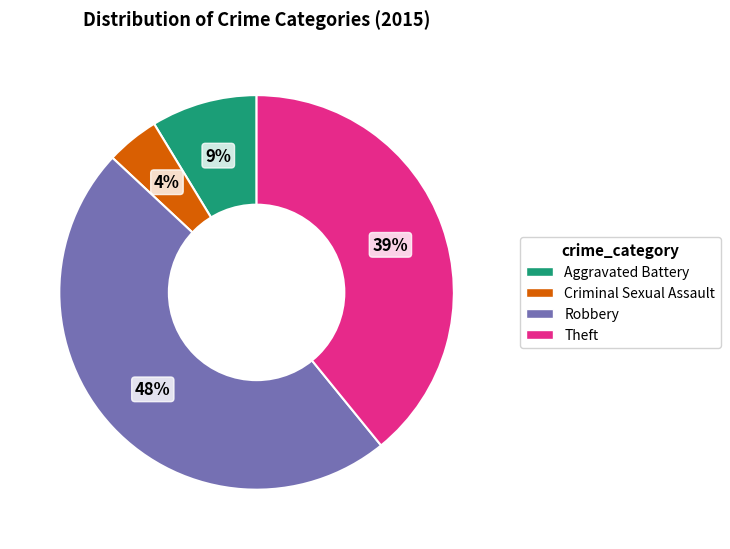

Combined, do Aggravated Battery and Theft account for over 50%?

No